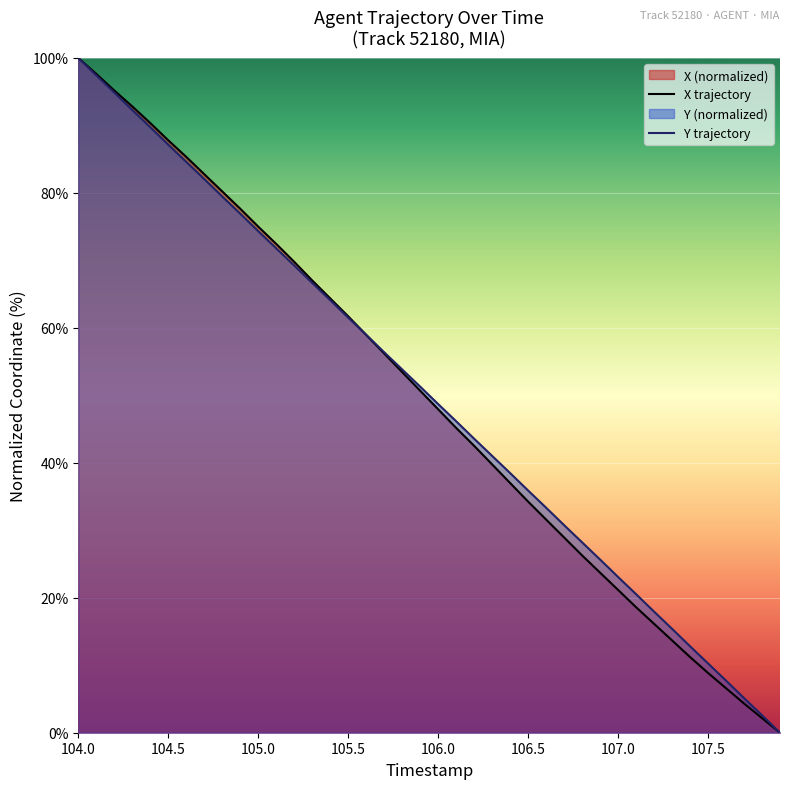

Is it true that X trajectory equals 8.9 at 107.5?

True